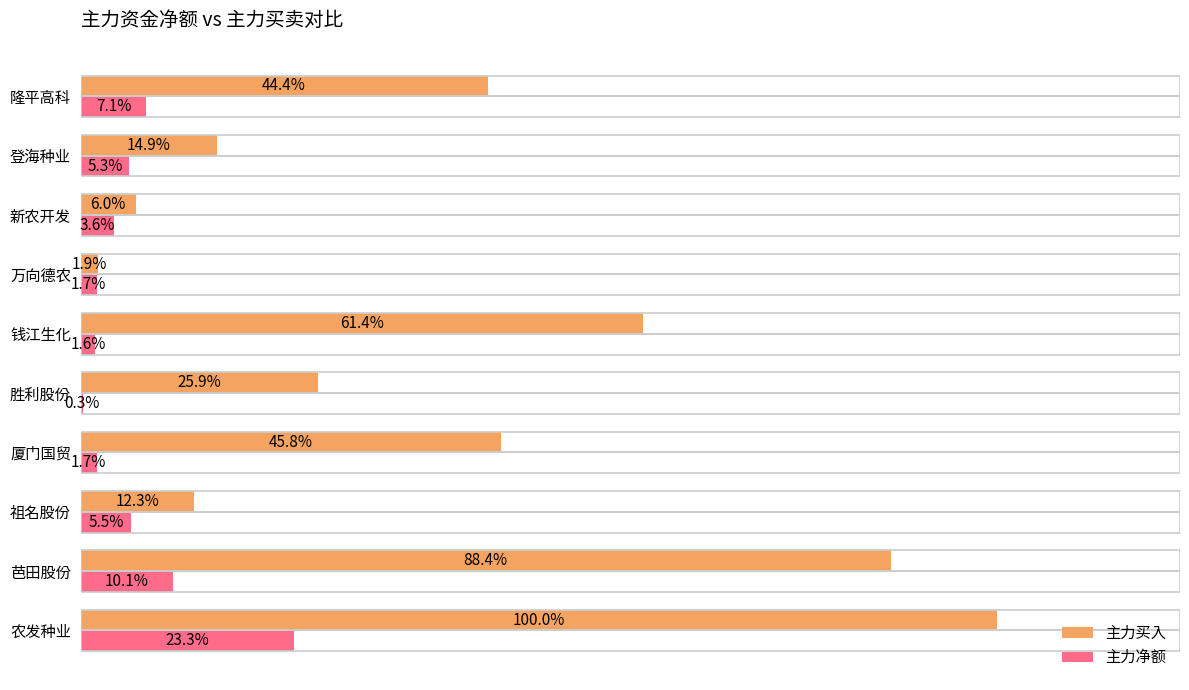

At which label does 主力净额 reach its peak?

农发种业